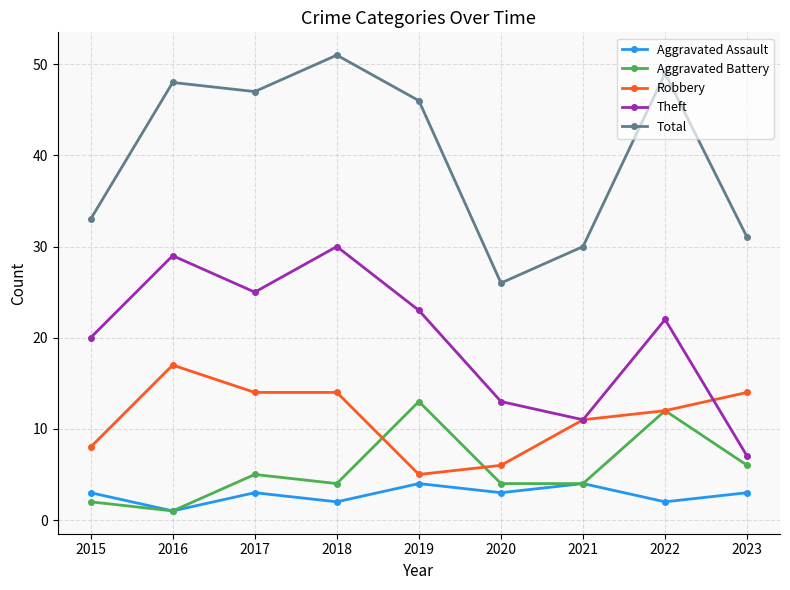

At which label is Theft closest to 18?

2015